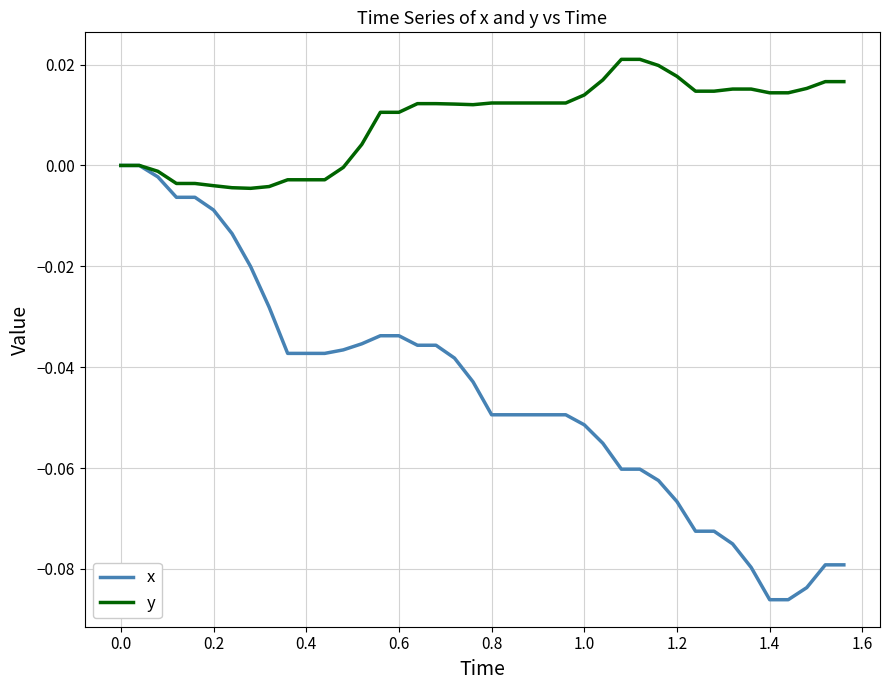

List the series in order of their overall mean, highest first.

y, x